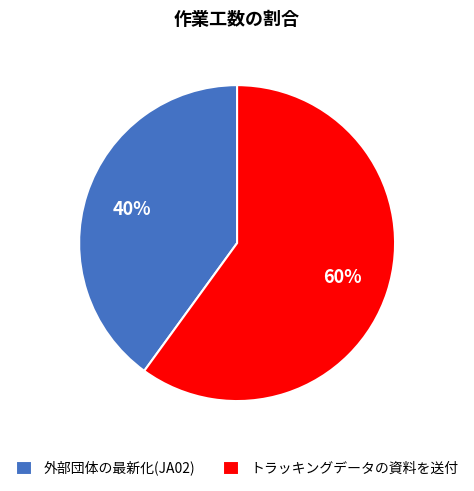

Combined, do トラッキングデータの資料を送付 and 外部団体の最新化(JA02) account for over 50%?

Yes